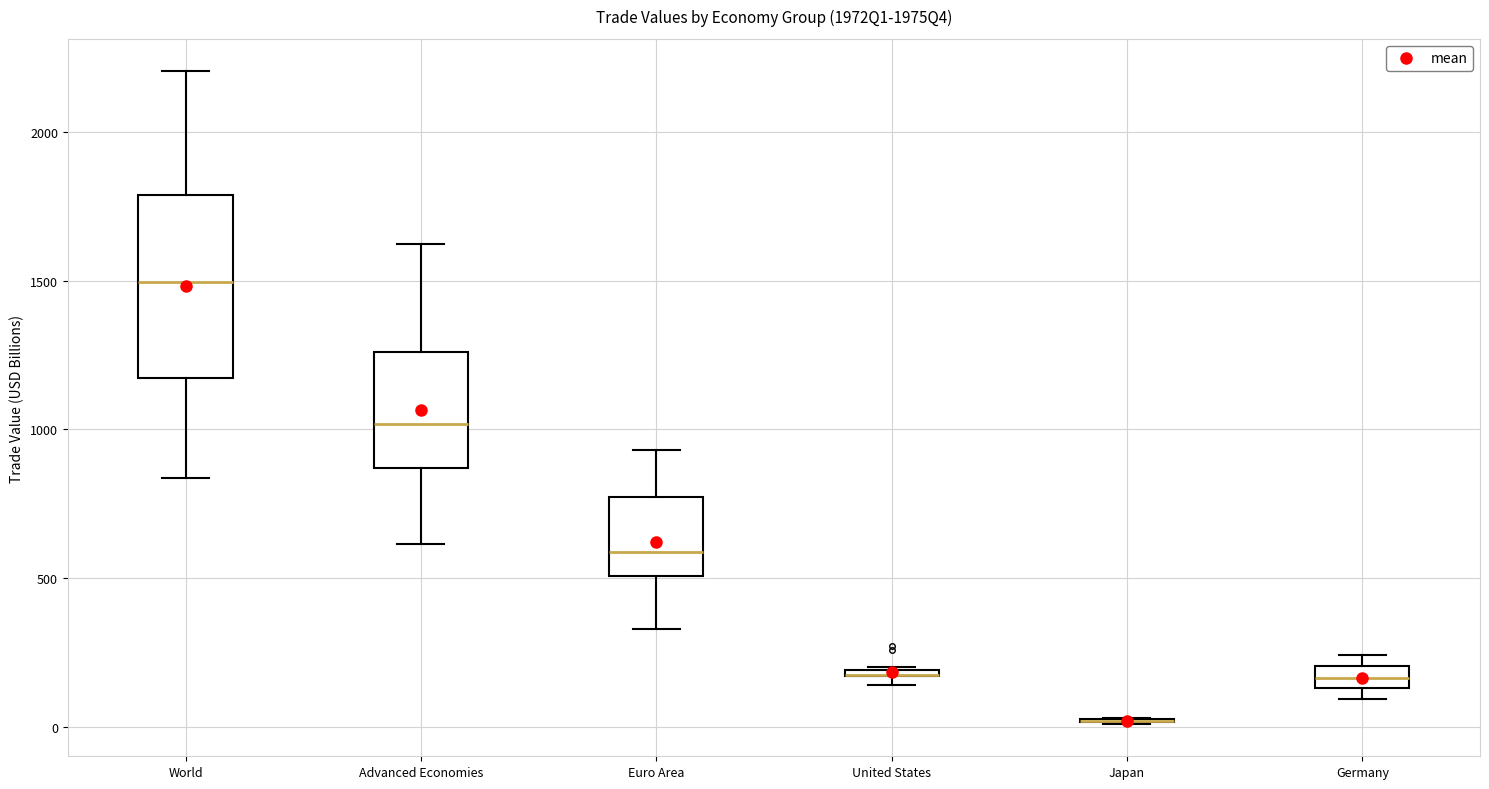

Where does the lower whisker of the box for World end on the y-axis? The values are not printed on the chart, so give them approximately, as read against the axis.

850